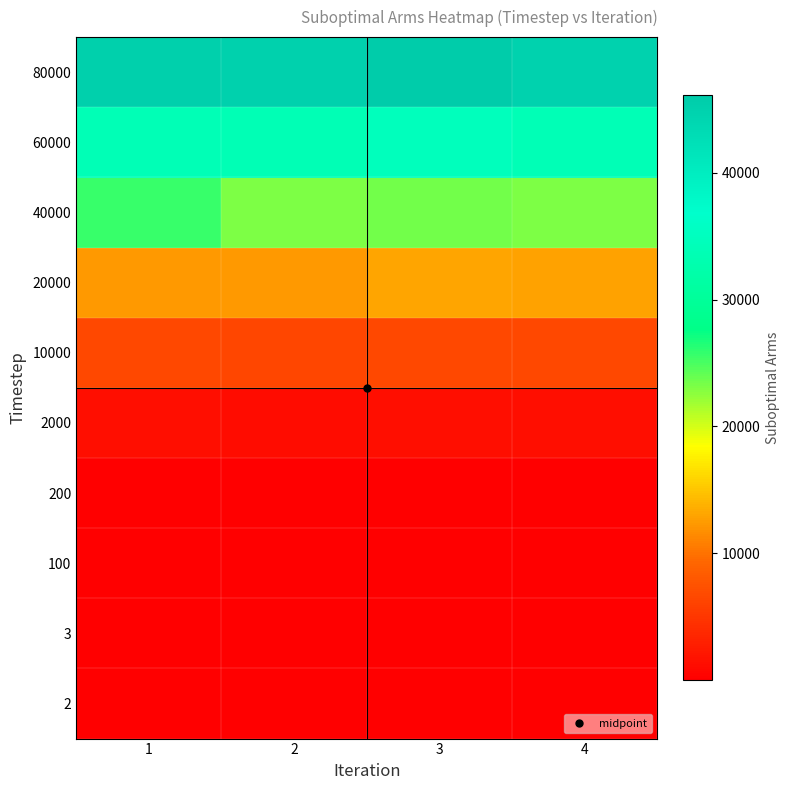

Reading left to right, what are all the values shown in this chart?

2: 1=1	2=1	3=1	4=1
3: 1=2	2=2	3=2	4=2
100: 1=66	2=66	3=66	4=66
200: 1=132	2=133	3=136	4=134
2000: 1=1302	2=1245	3=1353	4=1301
10000: 1=6498	2=6326	3=6651	4=6507
20000: 1=12421	2=12297	3=13009	4=12950
40000: 1=25676	2=23090	3=23444	4=23090
60000: 1=34001	2=33714	3=34608	4=34000
80000: 1=45203	2=45164	3=46084	4=45000